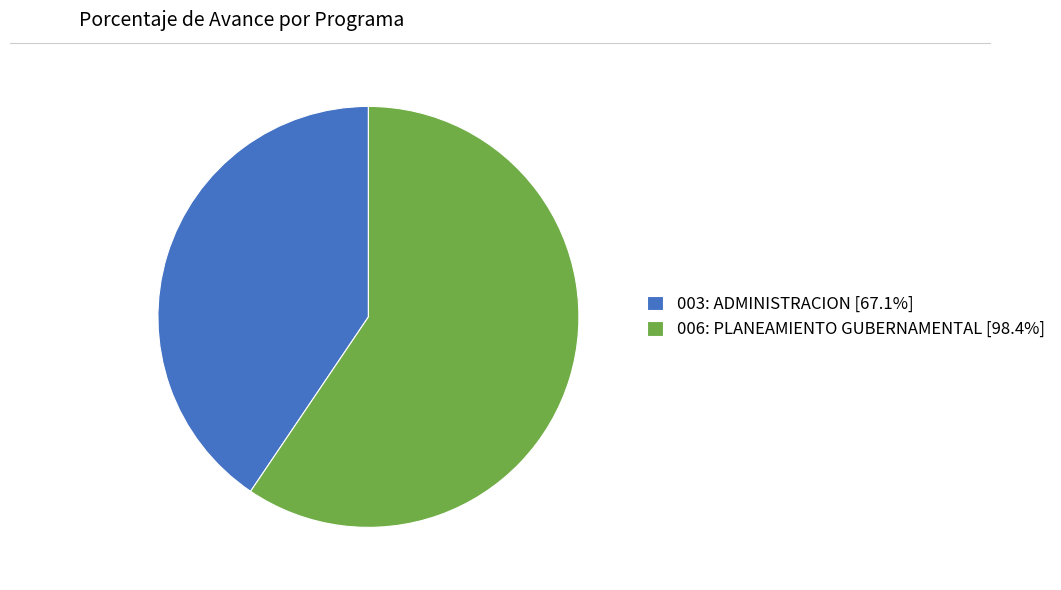

What is the ratio of the value at 003: ADMINISTRACION [67.1%] to the value at 006: PLANEAMIENTO GUBERNAMENTAL [98.4%]?

0.7